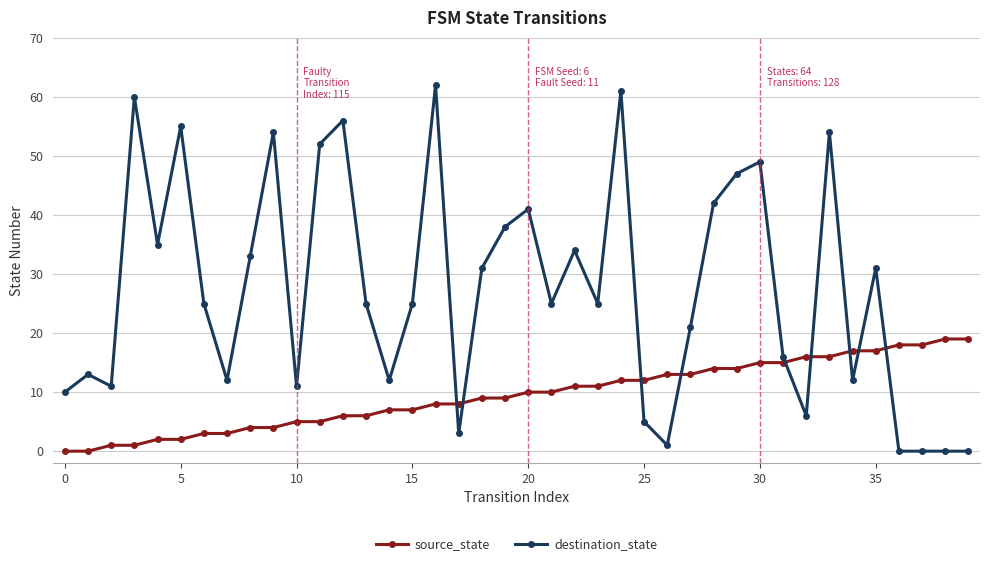

Rank the series by their maximum value, from highest to lowest.

destination_state, source_state